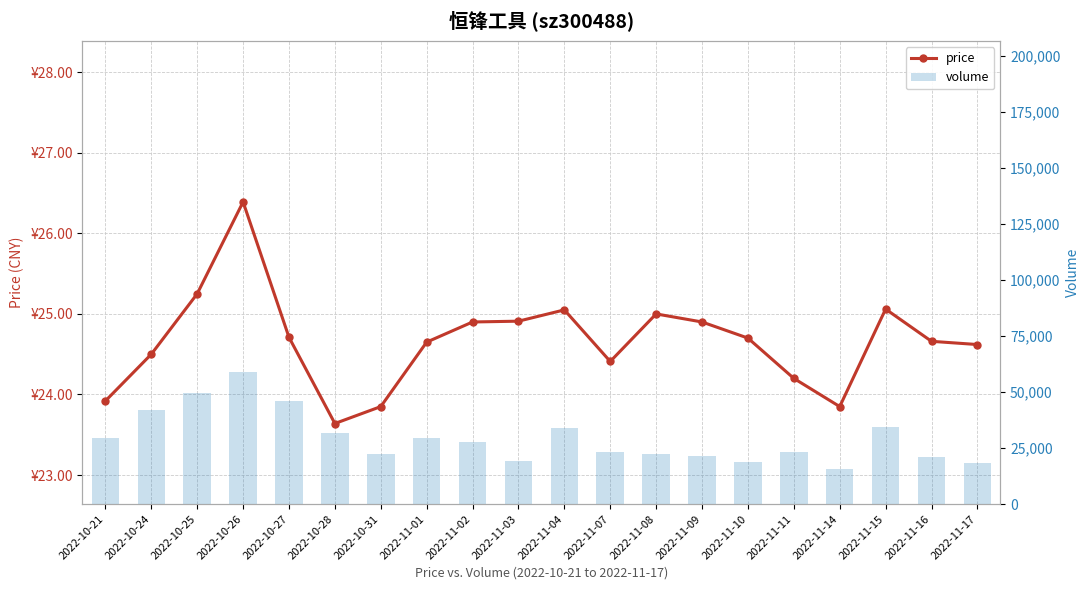

Which has a higher value, 2022-10-25 or 2022-11-17?

2022-10-25